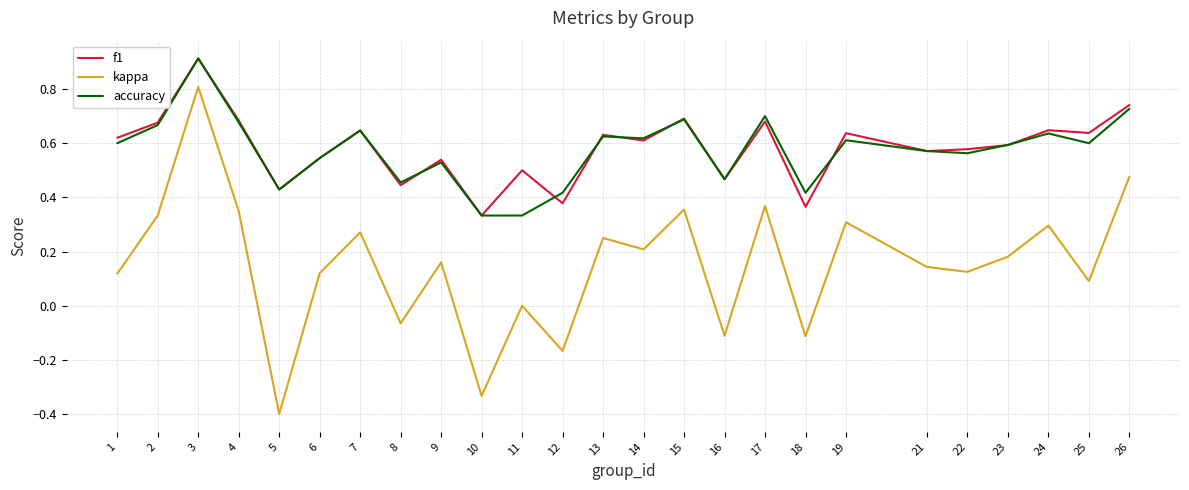

True or false: kappa and accuracy cross at least once.

False